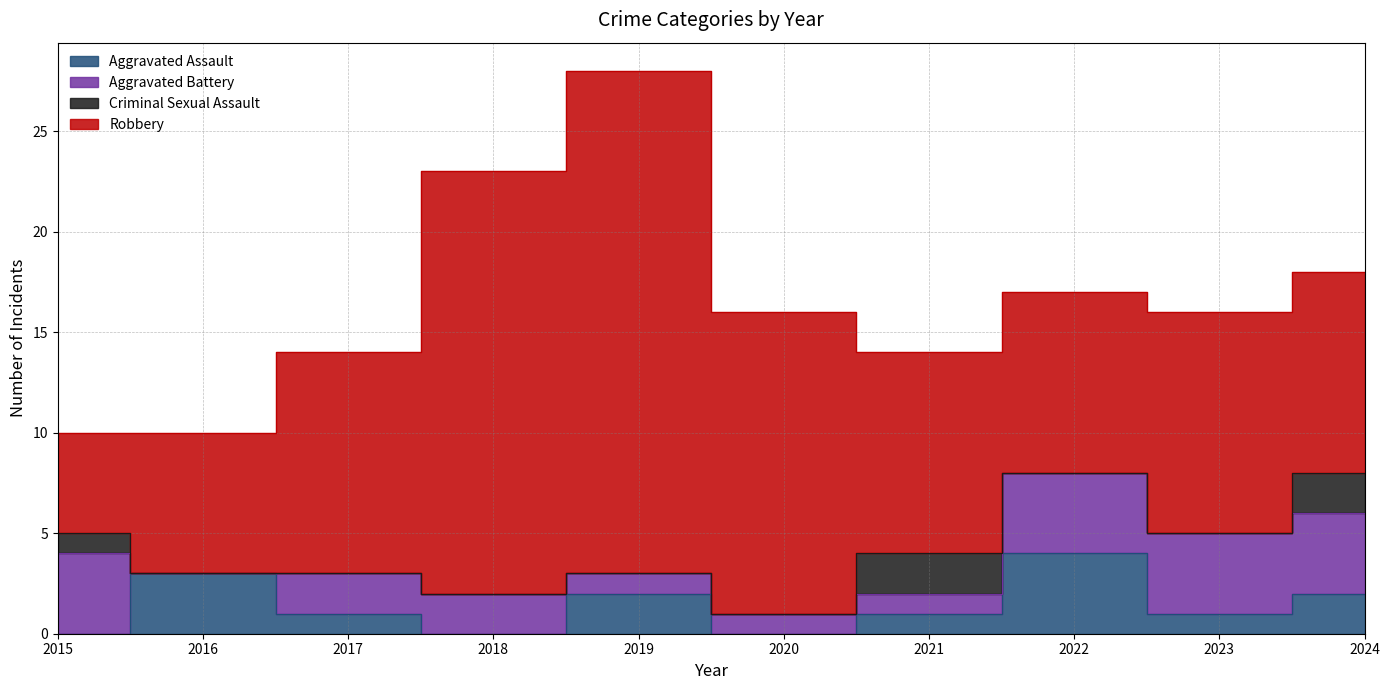

True or false: Aggravated Battery has a value of 7 at 2015.

False